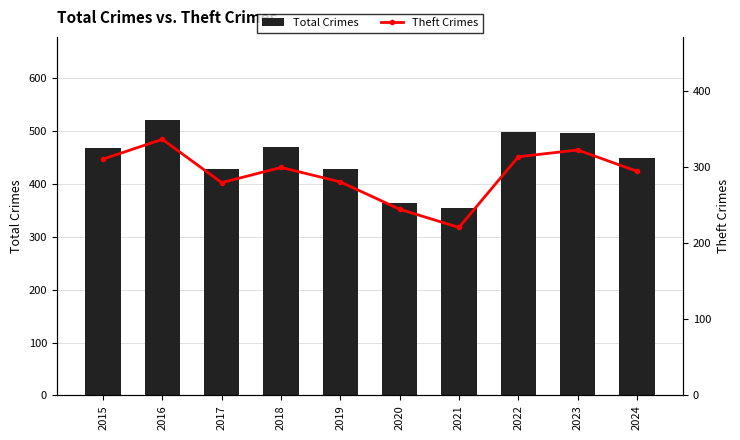

Is it true that Total Crimes equals 752 at 2024?

False